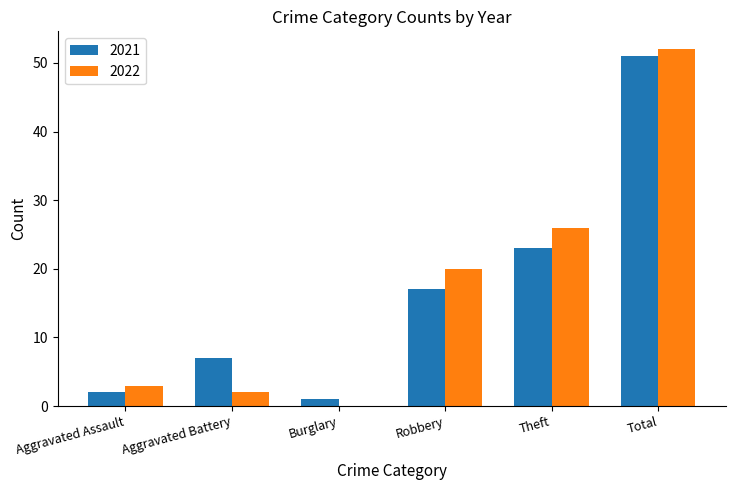

The value of 2021 at Aggravated Assault is 2. True or false?

True